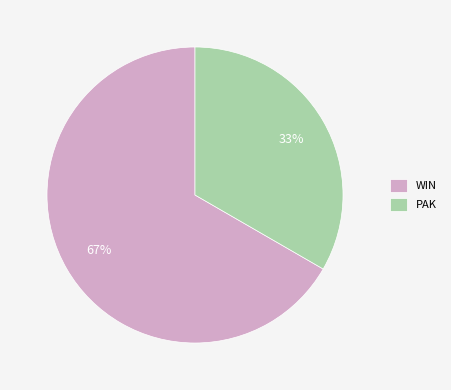

To the nearest percent, what is the combined percentage of PAK and WIN?

100%